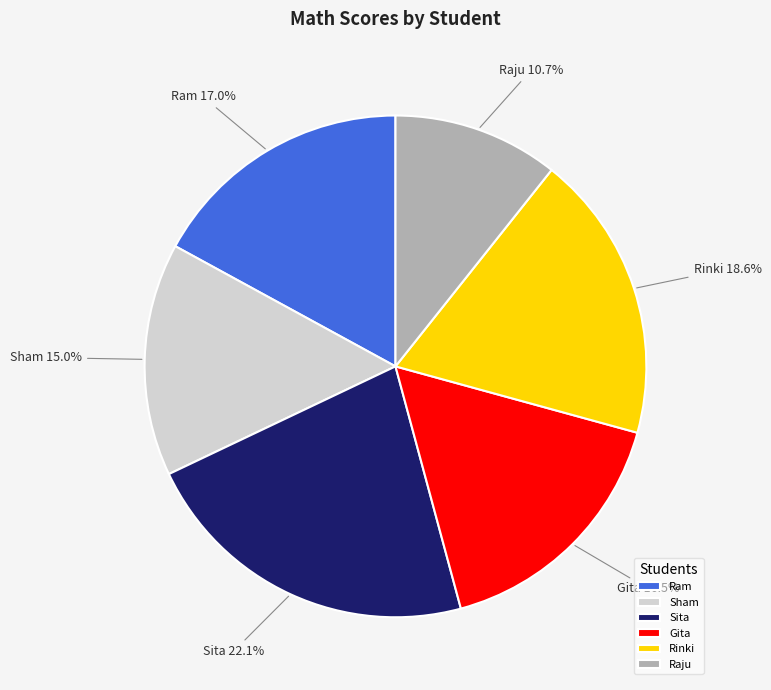

Is there a majority slice in this chart?

No